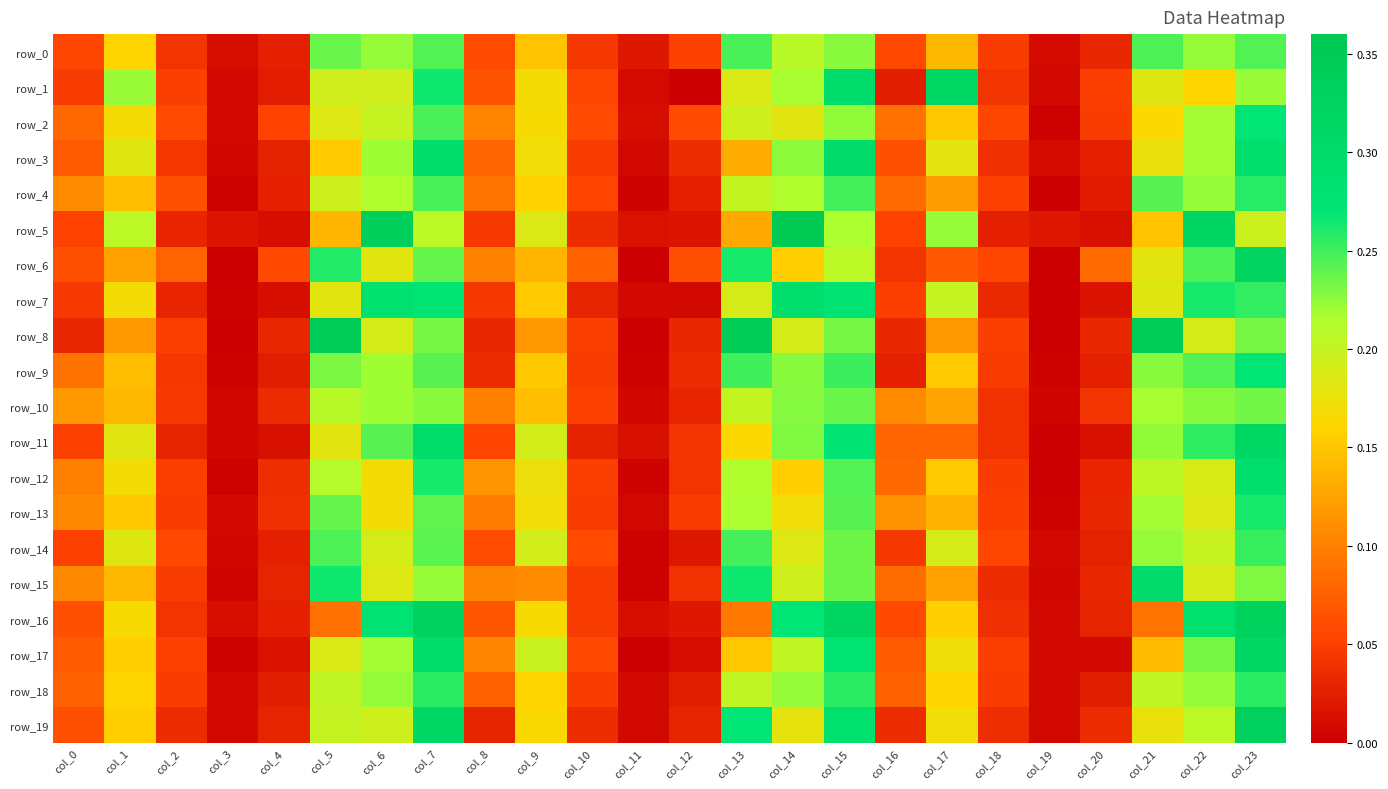

At which category does the chart reach its peak across all series?

col_14